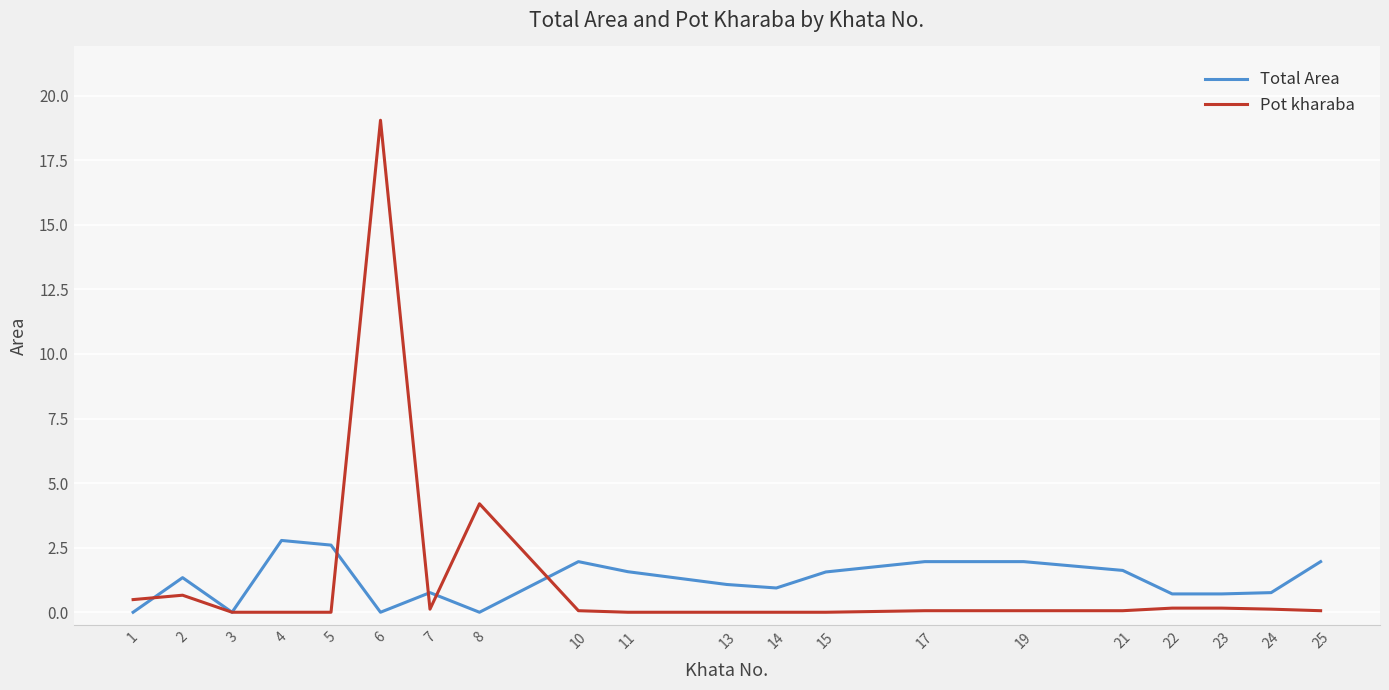

List the series in order of their peak value, highest first.

Pot kharaba, Total Area